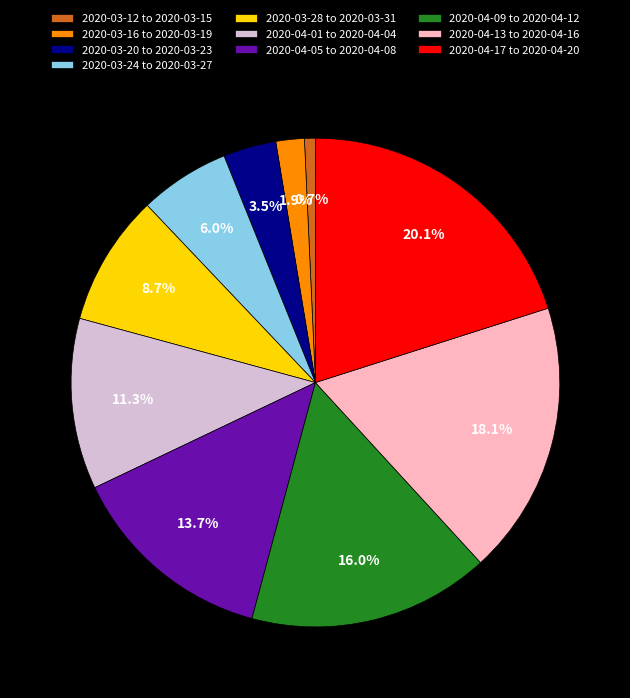

What is the smallest slice in the pie chart?

2020-03-12 to 2020-03-15